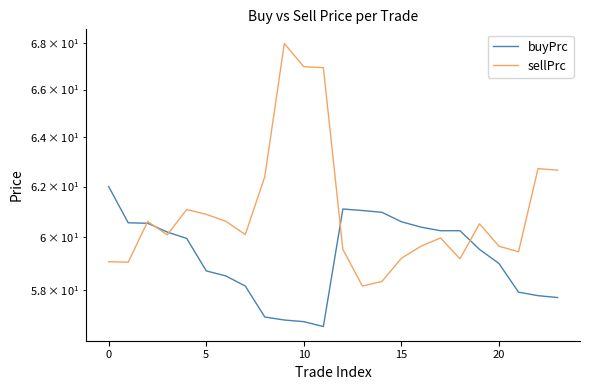

Reading right to left, list all the values displayed in this chart.

buyPrc: 57.7	57.8	57.9	59.0	59.5	60.3	60.3	60.4	60.6	61.0	61.0	61.1	56.7	56.8	56.9	57.0	58.2	58.5	58.7	60.0	60.2	60.5	60.6	62.0
sellPrc: 62.7	62.7	59.5	59.7	60.5	59.2	60.0	59.7	59.2	58.3	58.2	59.5	66.9	67.0	68.0	62.4	60.1	60.6	60.9	61.1	60.1	60.6	59.0	59.1